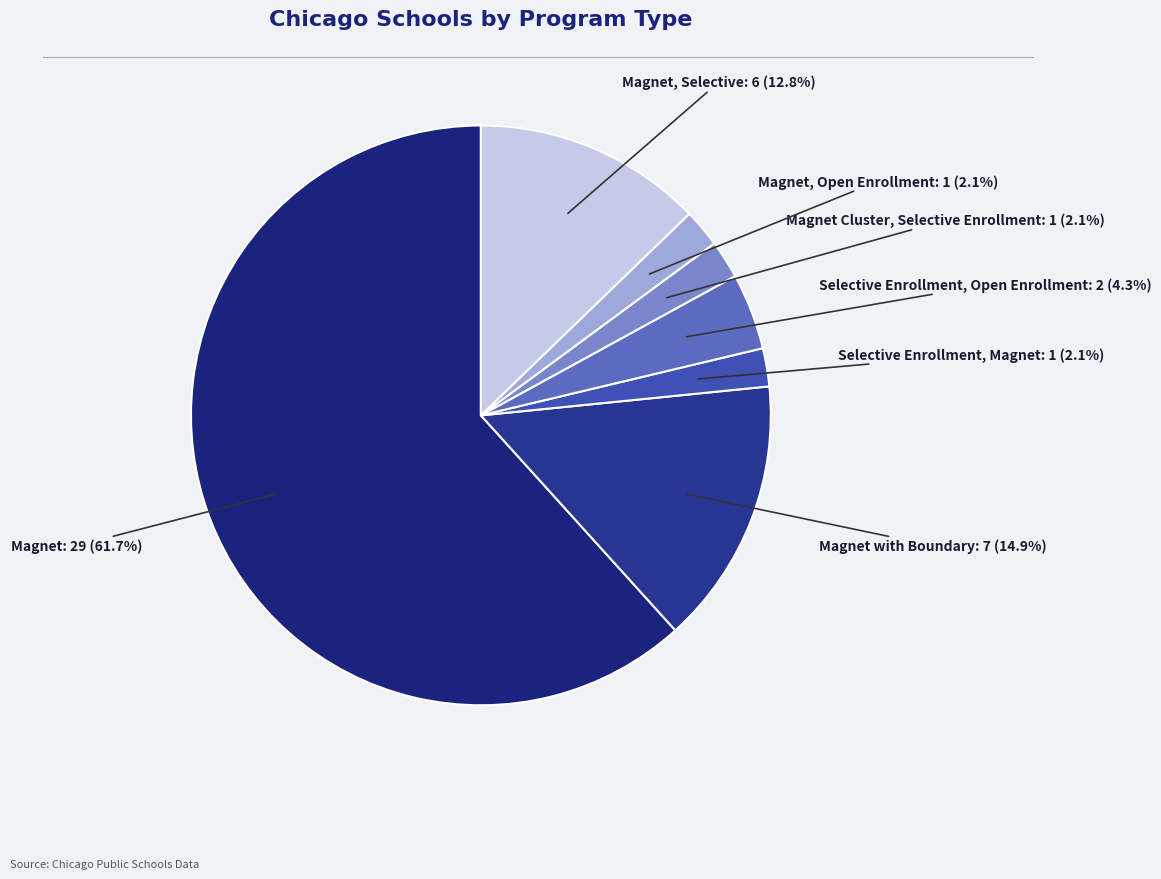

What is the majority slice?

Magnet: 29